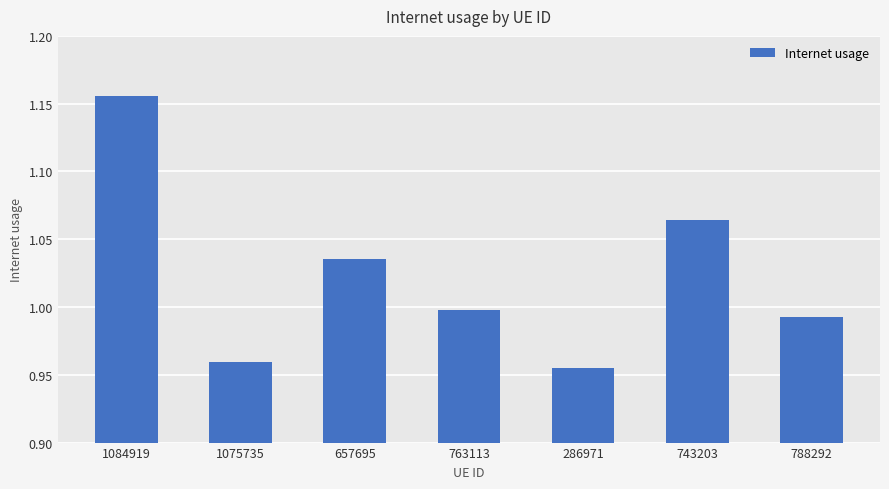

What position from the left is 657695?

3